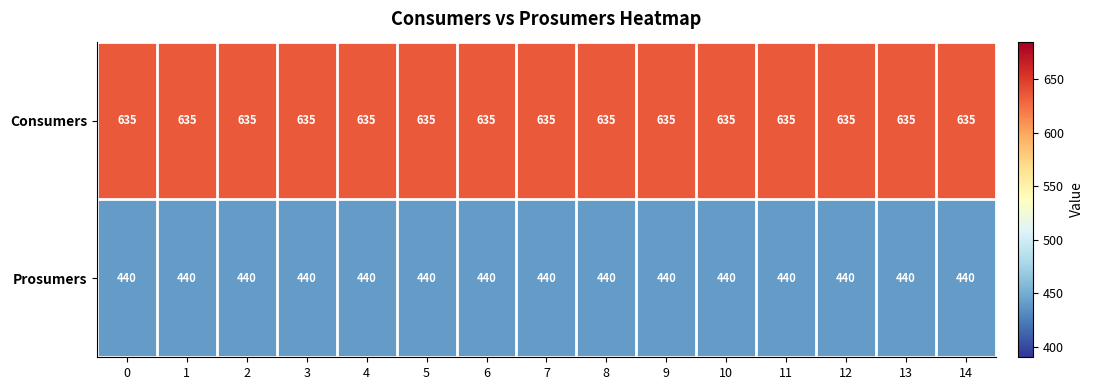

The Prosumers series shows 131 at 1. True or false?

False